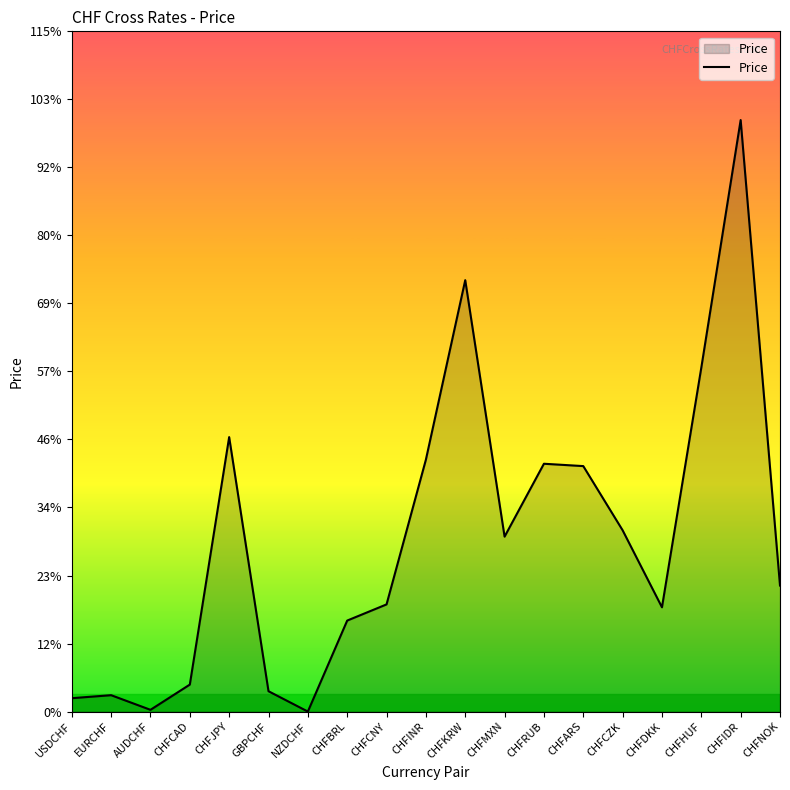

True or false: there are more than 1 points higher than both neighbors.

True